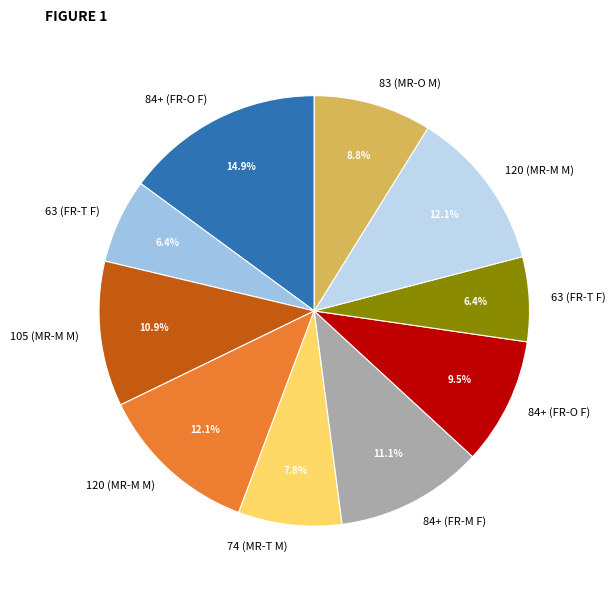

How many slices are in this pie chart?

10